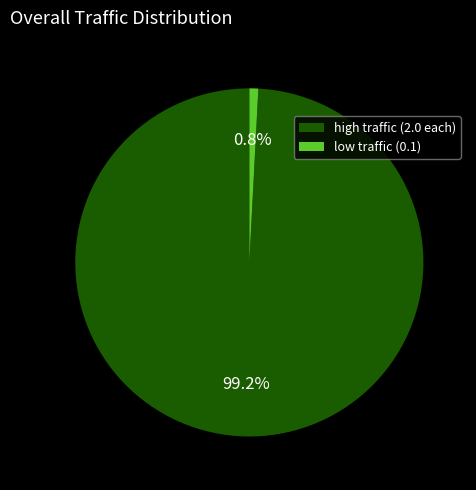

To the nearest percent, what is the difference between the largest and smallest slice percentages?

98%